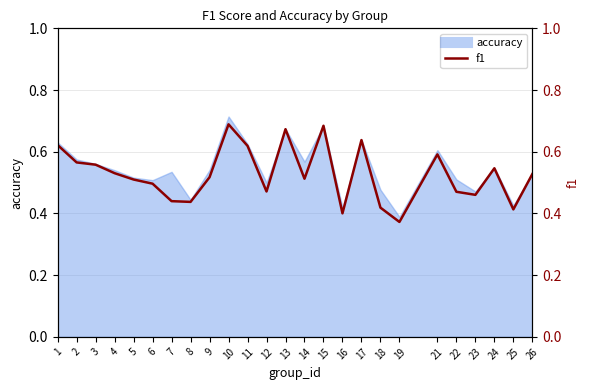

What is the average value?

0.5